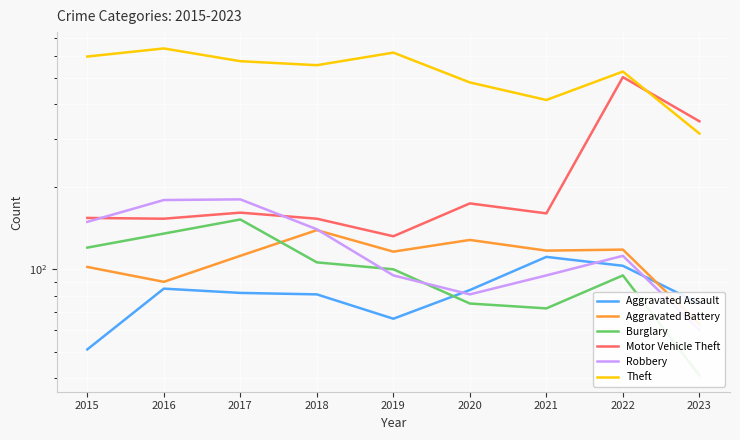

Rank the categories by Burglary value from lowest to highest.

2023, 2021, 2020, 2022, 2019, 2018, 2015, 2016, 2017